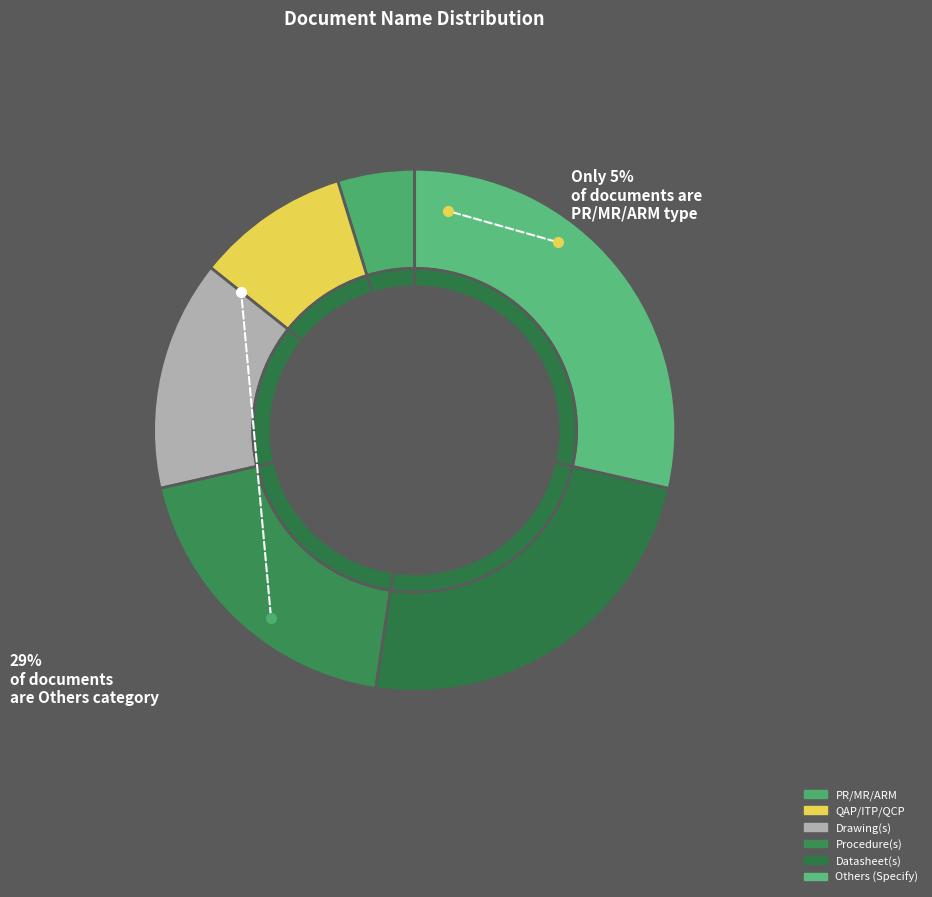

Count the number of slices in the pie.

6